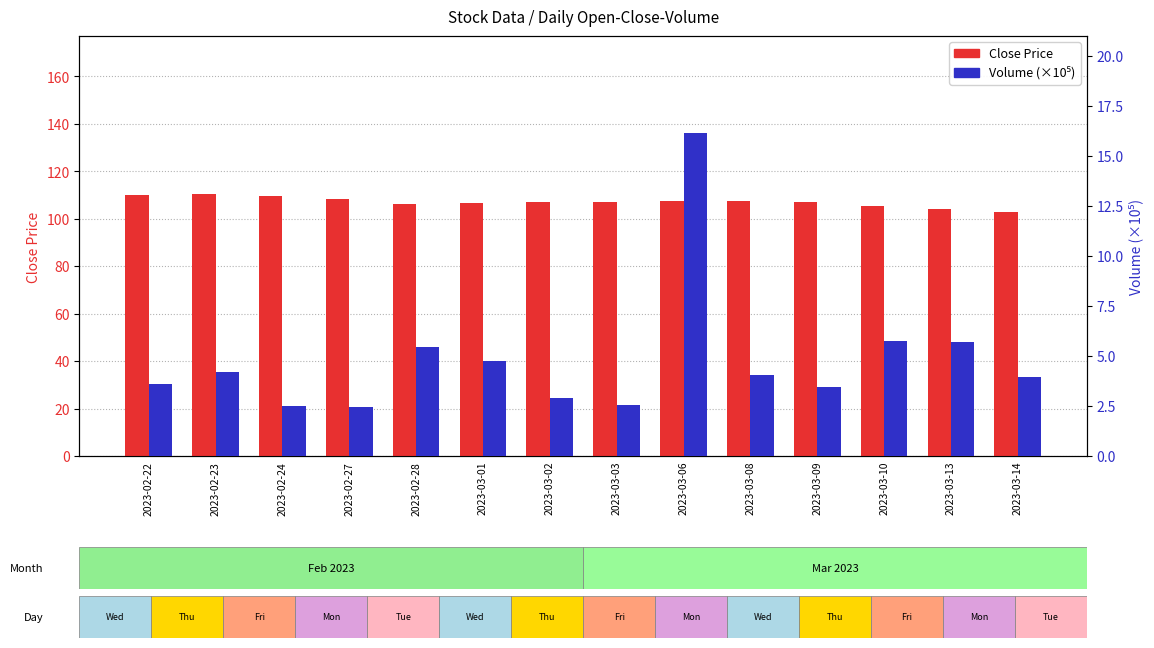

What position from the right is 2023-03-10?

3